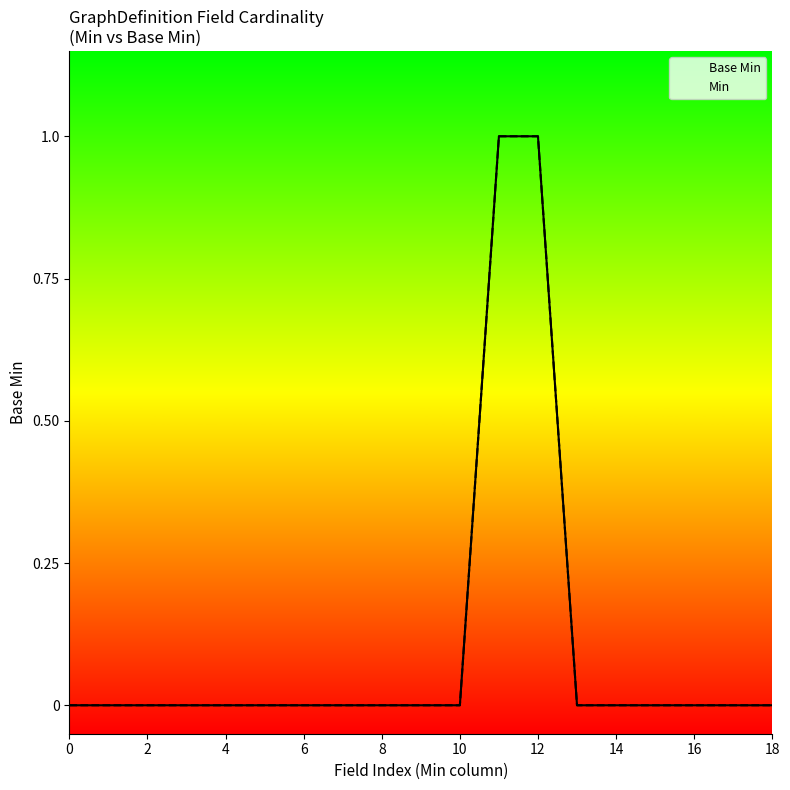

Which has a higher value, 10 or 14?

10